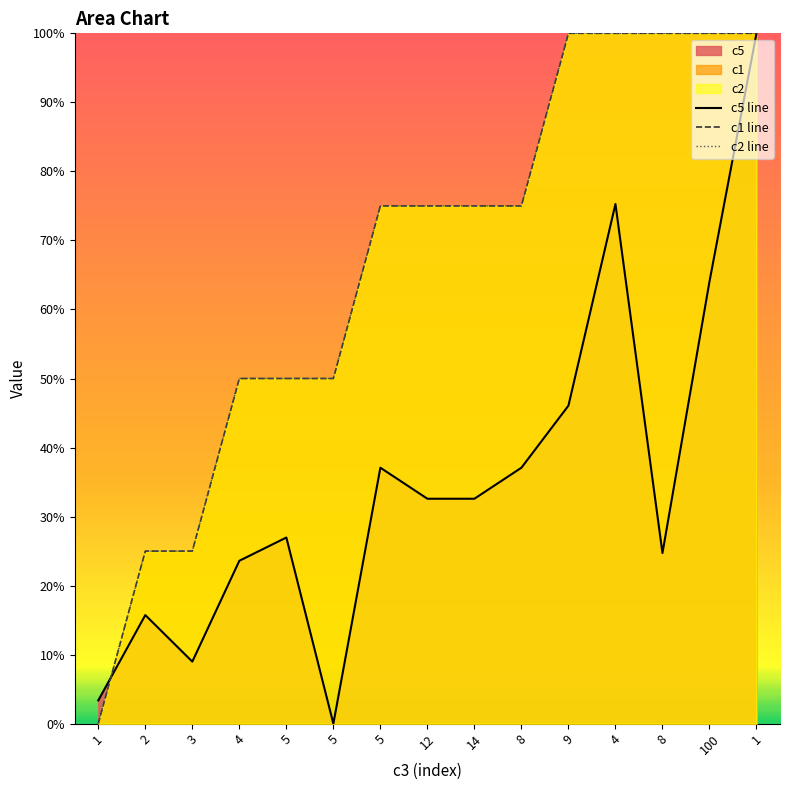

Is the value of c2 line at 100 greater than the value of c5 line at 1?

Yes